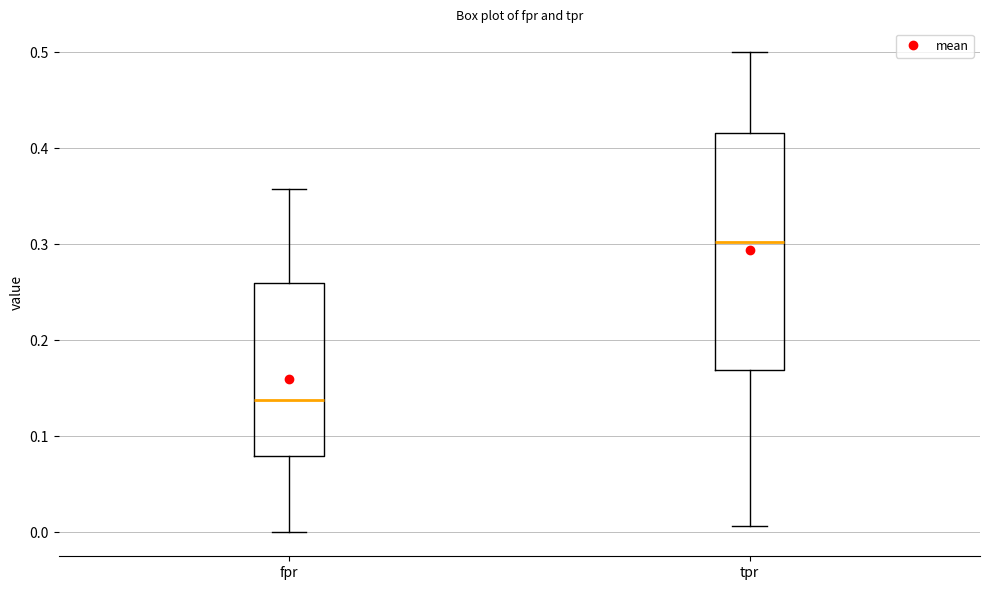

Reading left to right, transcribe this box plot: for each box, give where its median line is, the range the box spans, and where its two whiskers end, as read against the y-axis. The values are not printed on the chart, so give them approximately, as read against the axis.

fpr: median 0.14, box 0.08 to 0.26, whiskers 0.00 to 0.36
tpr: median 0.30, box 0.17 to 0.42, whiskers 0.01 to 0.50